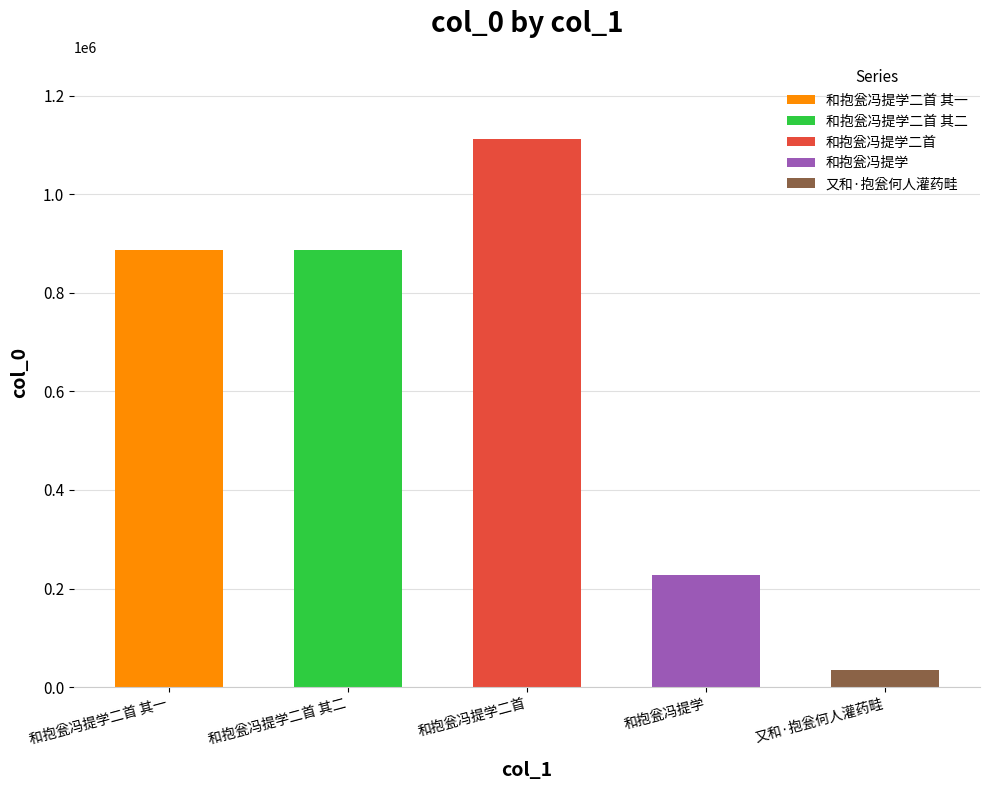

What is the difference between the second highest and minimum values?

851685